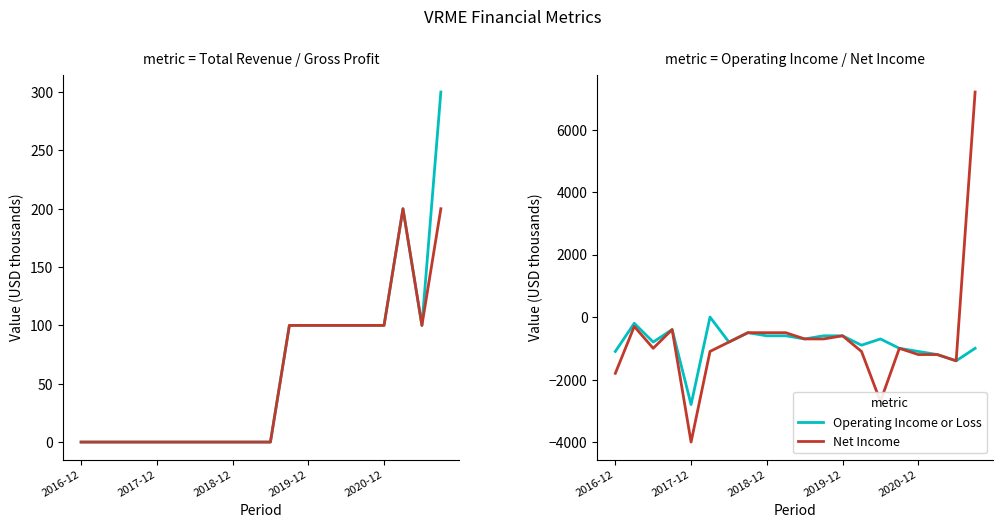

Does the chart have visible grid lines?

No